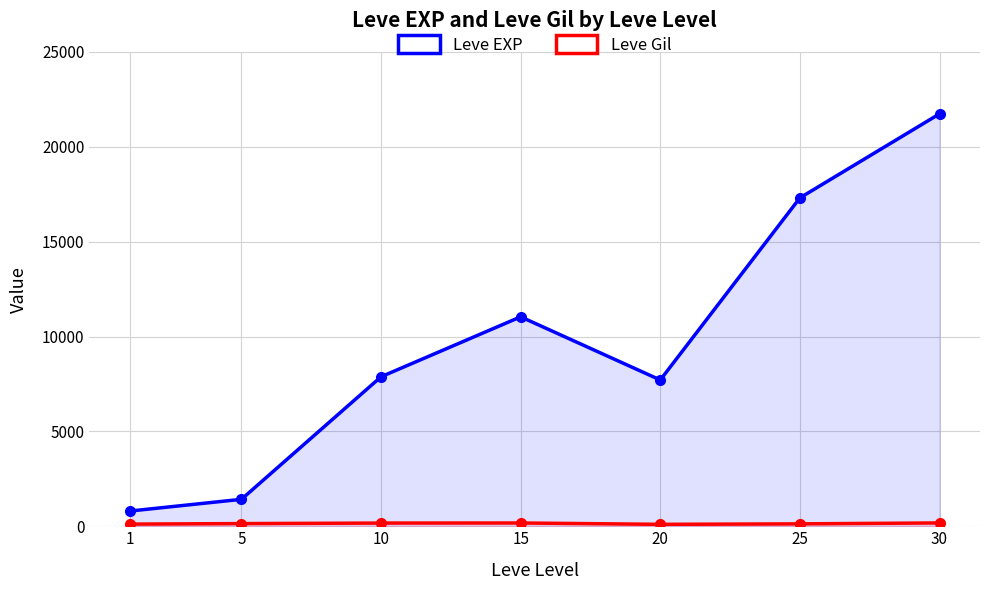

How many data points in Leve EXP are less than 7880?

3